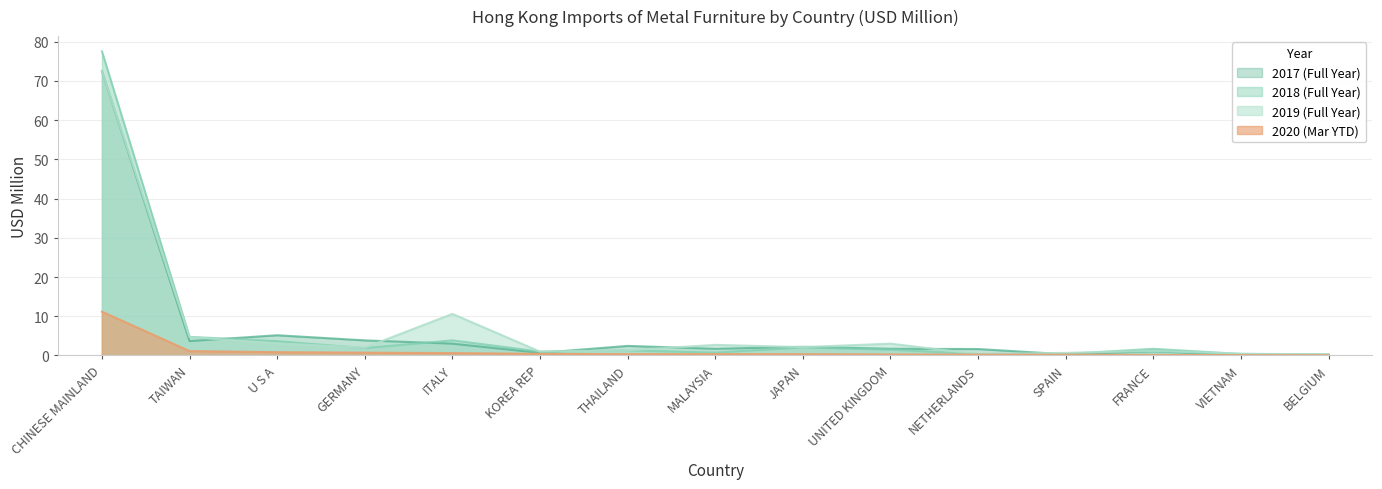

Reading left to right, what are all the values shown in this chart?

201712: 72.5	3.7	5.2	3.9	3.0	0.7	2.4	1.7	2.2	1.7	1.6	0.3	1.1	0.1	0.2
201812: 77.5	4.8	3.7	1.9	3.9	1.0	1.3	0.7	2.1	1.5	0.4	0.4	1.7	0.4	0.3
201912: 72.5	4.7	3.1	2.0	10.6	1.0	1.3	2.7	2.1	3.0	0.4	0.7	1.2	0.5	0.3
202003: 11.2	1.1	0.8	0.7	0.6	0.4	0.3	0.3	0.3	0.3	0.2	0.2	0.1	0.1	0.1